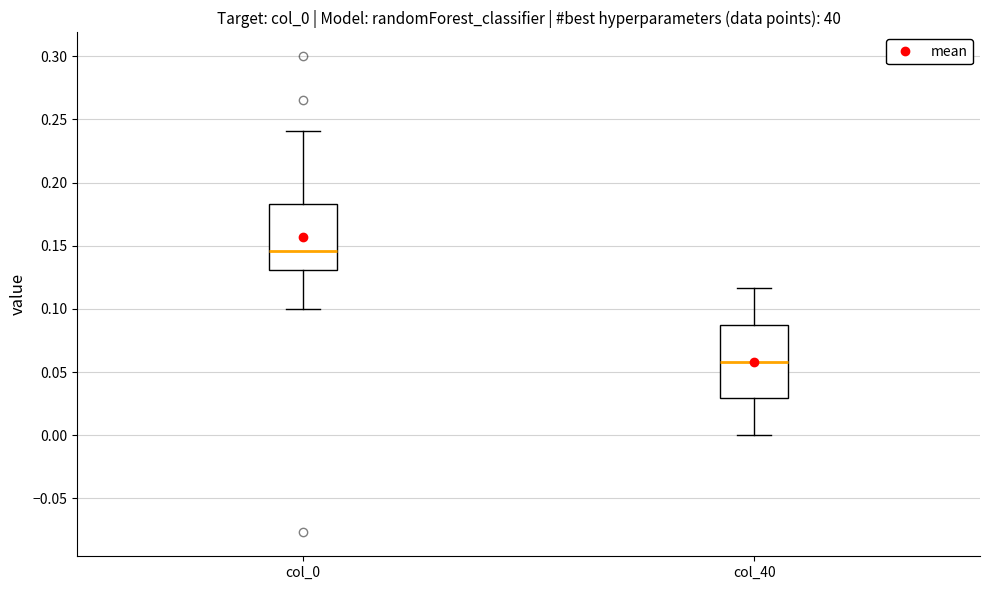

Where does the lower whisker of the box for col_0 end on the y-axis? The values are not printed on the chart, so give them approximately, as read against the axis.

0.100